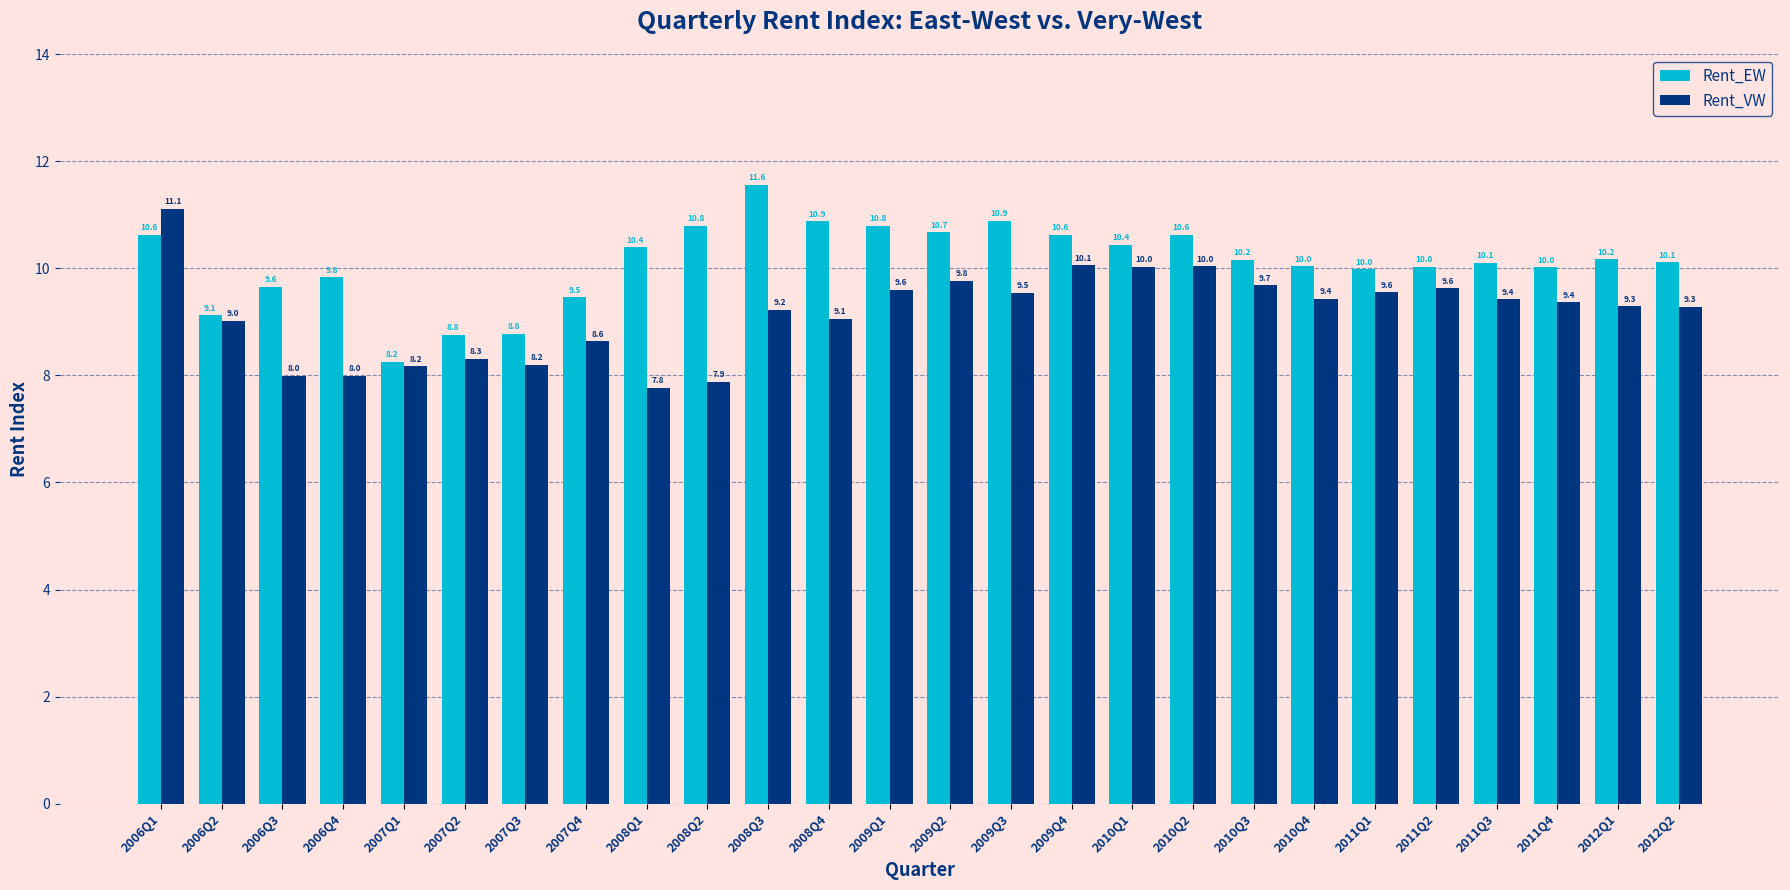

Where does the Rent_EW series first go above 10?

2006Q1